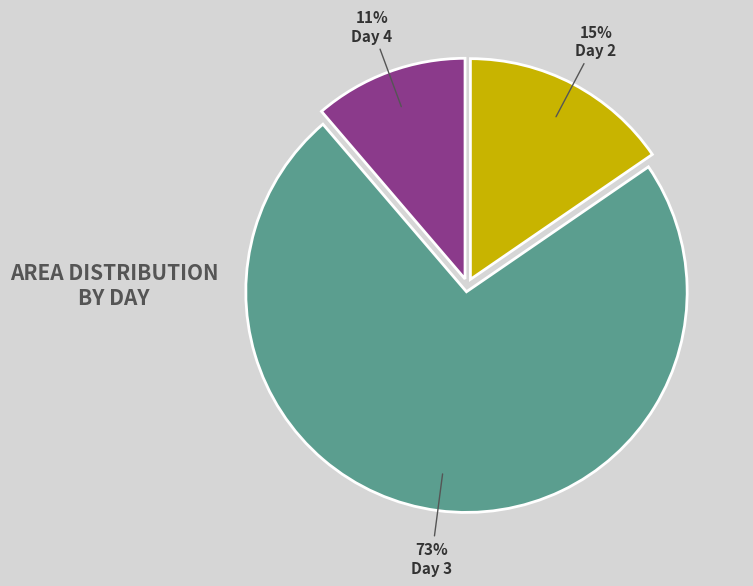

Combined, do Day 2 and Day 3 account for over 50%?

Yes